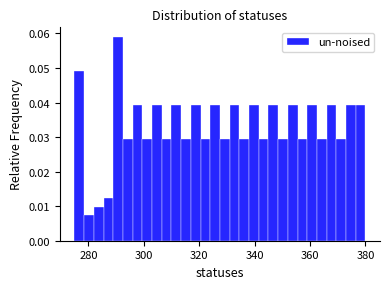

Read against the x-axis, roughly where is the centre of the tallest bar?

290